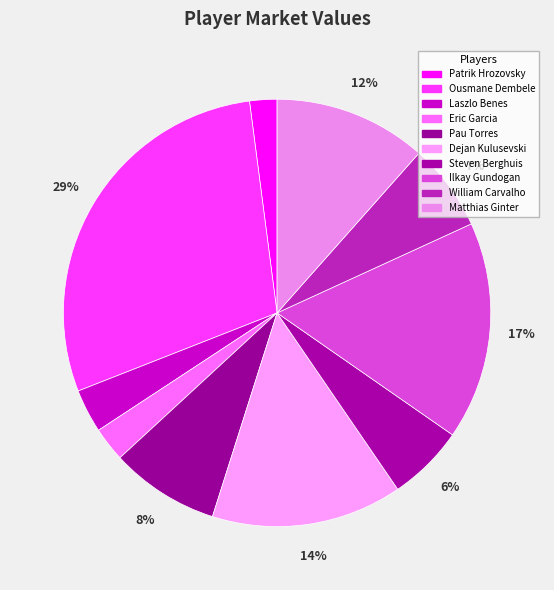

Which category has the smallest portion of the pie?

Patrik Hrozovsky